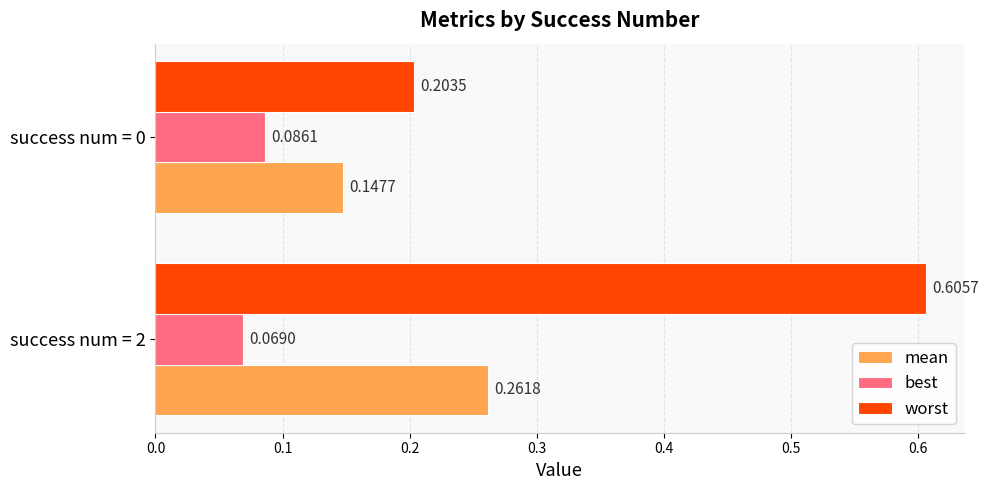

At which category is the sum across all series the highest?

success num = 2